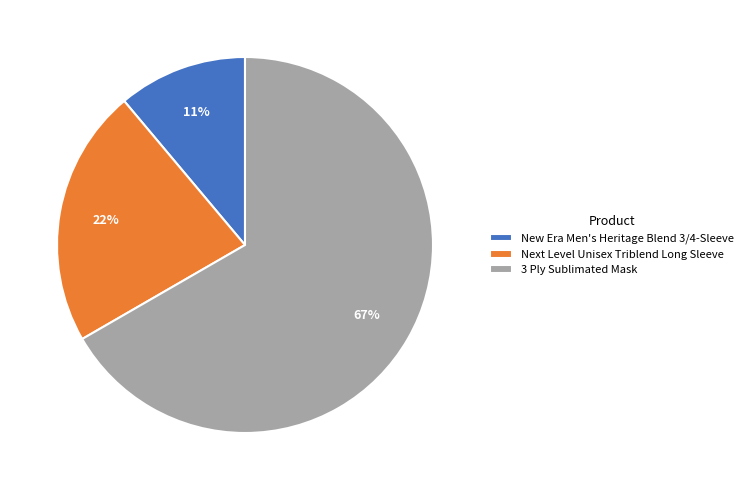

Which has a higher value, Next Level Unisex Triblend Long Sleeve or 3 Ply Sublimated Mask?

3 Ply Sublimated Mask